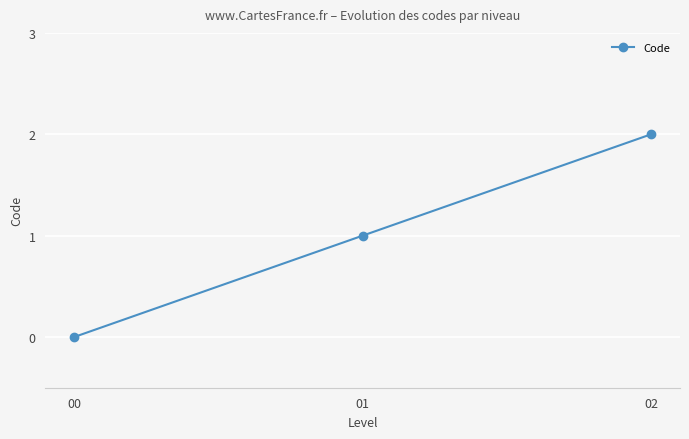

Reading left to right, what are all the values shown in this chart?

0	1	2